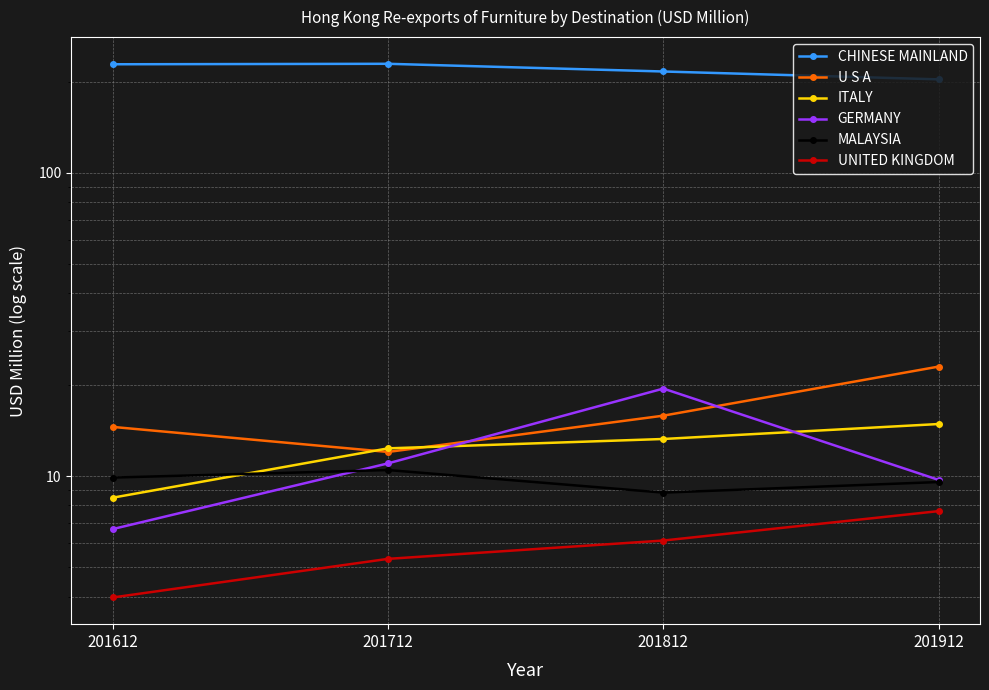

Between 201612 and 201812, which series saw the biggest shift?

GERMANY